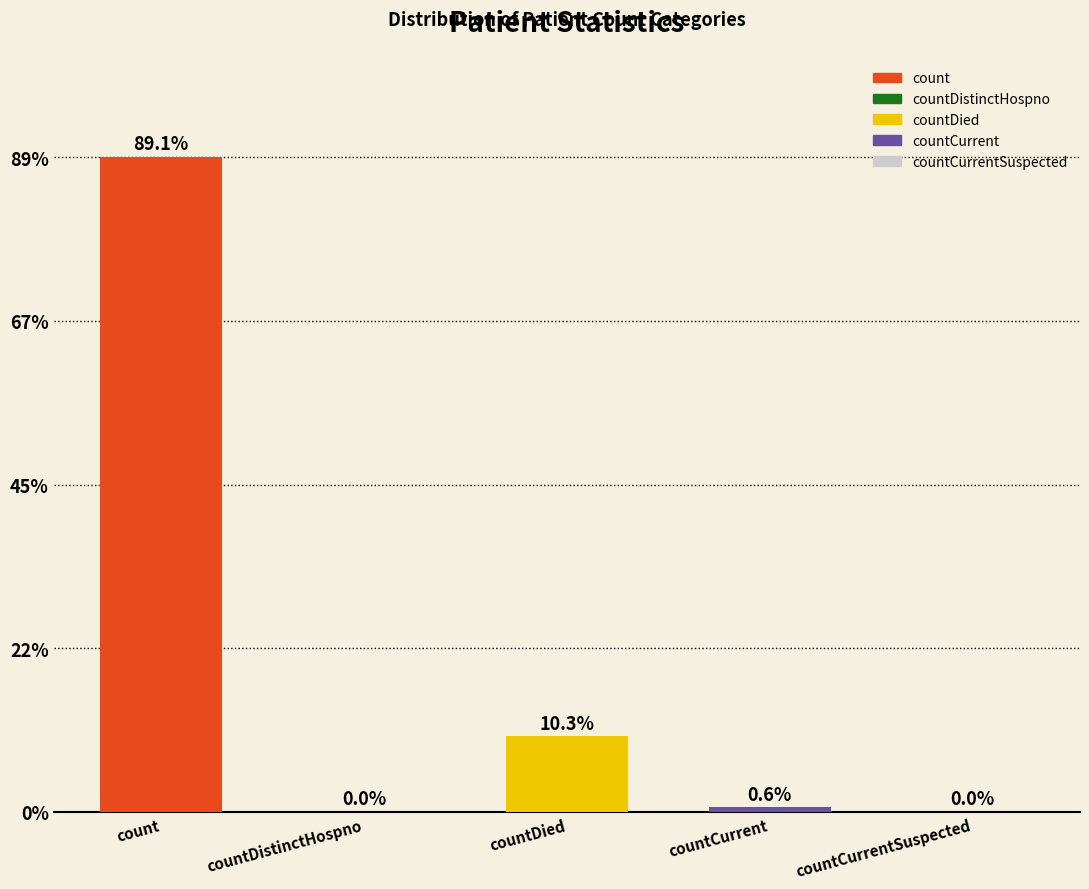

At which category does the chart reach its peak across all series?

count